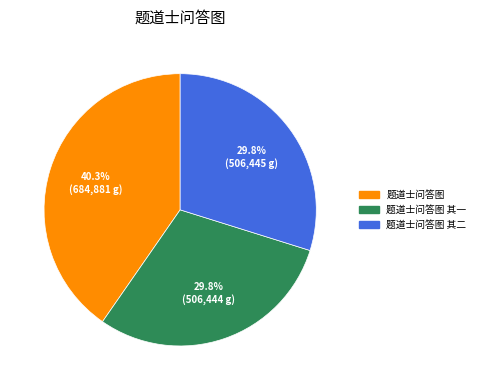

To the nearest percent, what portion does 题道士问答图 其二 represent?

30%